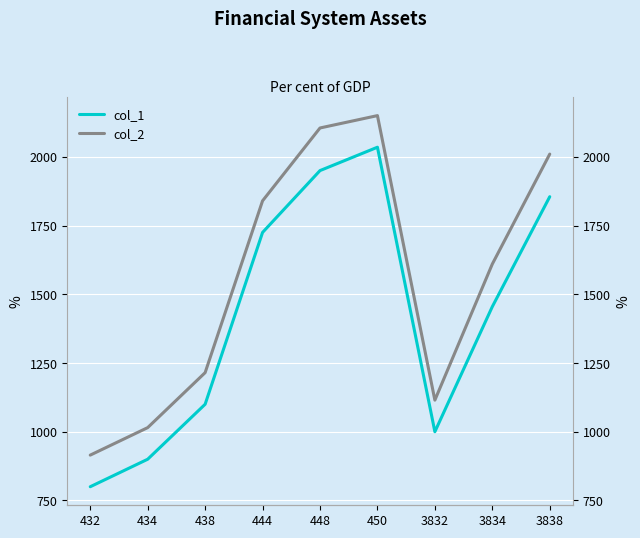

What is the difference between the second highest and minimum values in the col_1 series?

1150